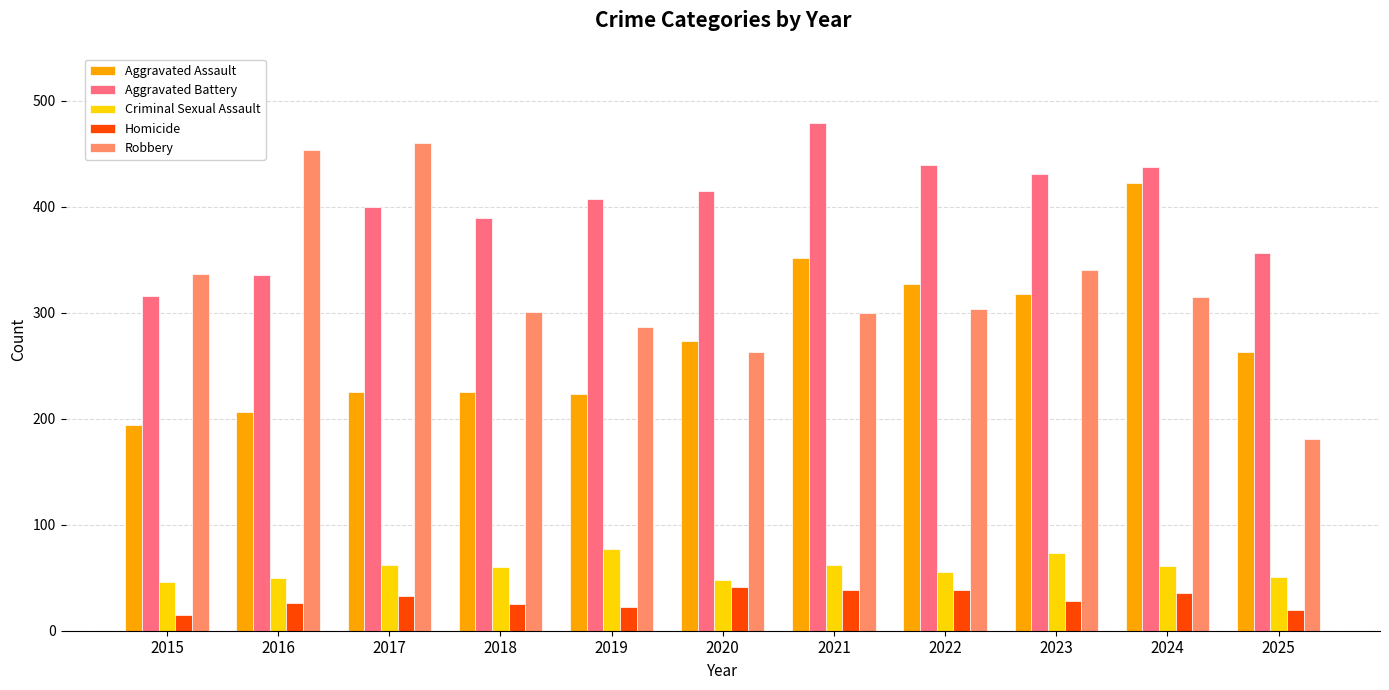

Which series has the largest total across all categories?

Aggravated Battery